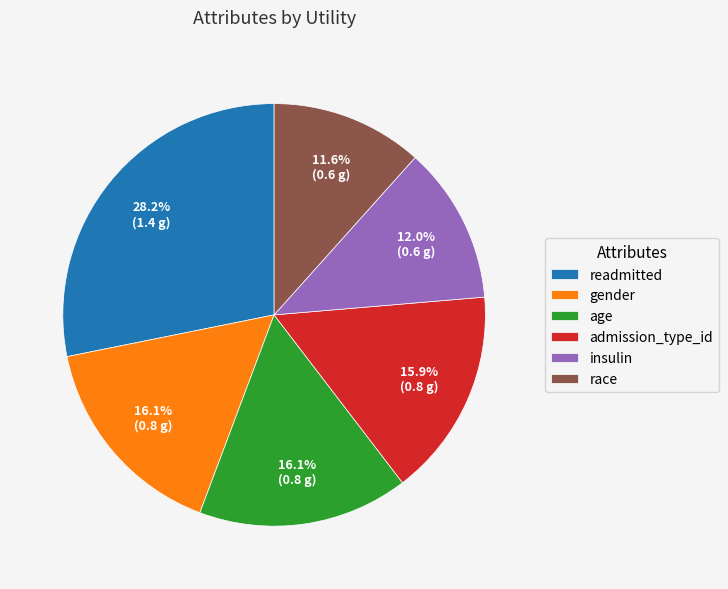

How many slices are in this pie chart?

6